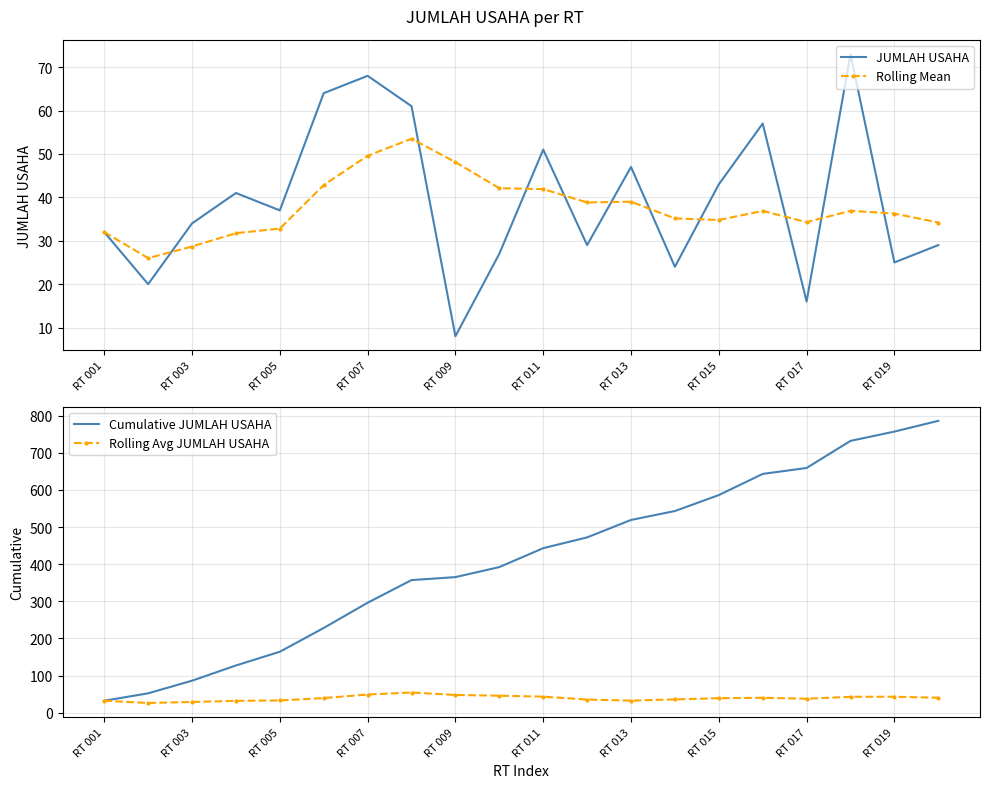

Reading right to left, transcribe all the data shown in this chart.

JUMLAH USAHA: 29.0	25.0	73.0	16.0	57.0	43.0	24.0	47.0	29.0	51.0	27.0	8.0	61.0	68.0	64.0	37.0	41.0	34.0	20.0	32.0
Rolling Mean: 34.2	36.3	36.9	34.3	36.9	34.8	35.1	39.0	38.8	41.9	42.1	48.1	53.5	49.6	42.8	32.8	31.8	28.7	26.0	32.0
Cumulative JUMLAH USAHA: 786.0	757.0	732.0	659.0	643.0	586.0	543.0	519.0	472.0	443.0	392.0	365.0	357.0	296.0	228.0	164.0	127.0	86.0	52.0	32.0
Rolling Avg JUMLAH USAHA: 40.0	42.8	42.6	37.4	40.0	38.8	35.6	32.4	35.2	43.0	45.6	47.6	54.2	48.8	39.2	32.8	31.8	28.7	26.0	32.0